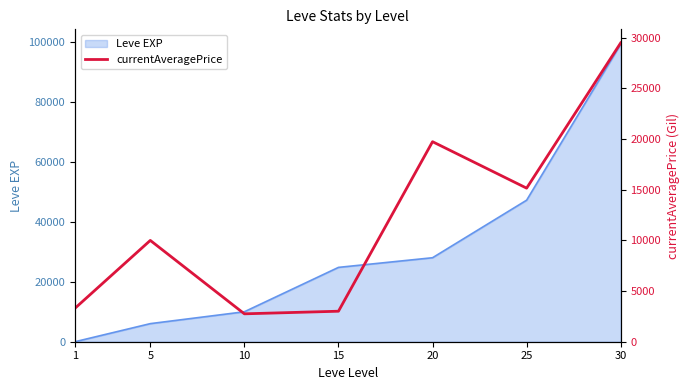

List the labels in order of Leve EXP value, largest first.

30, 25, 20, 15, 10, 5, 1